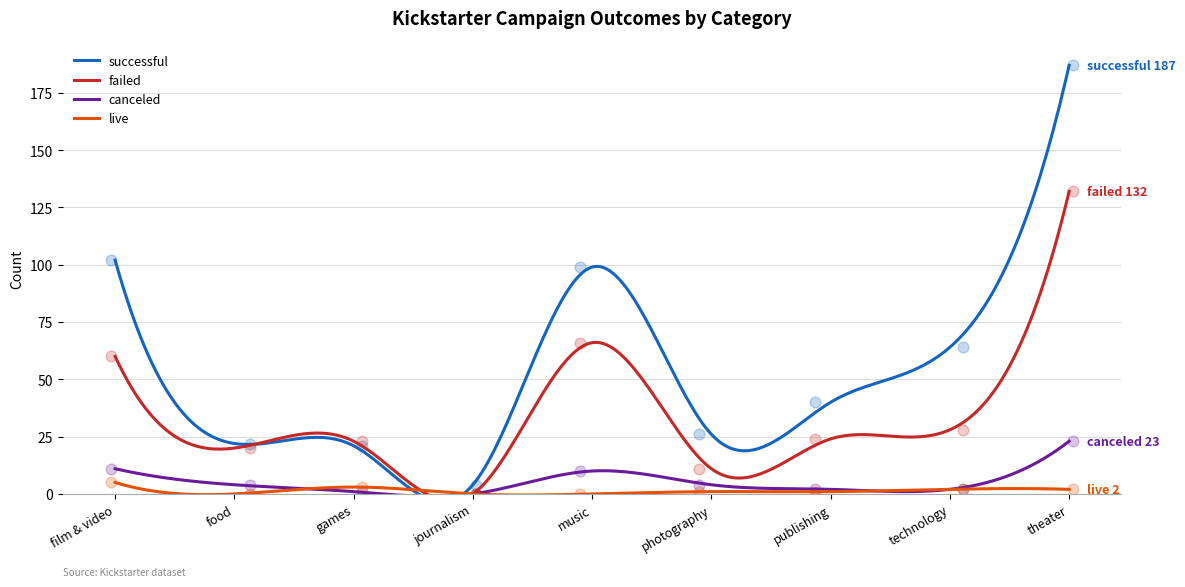

Which series has the largest Y range (max minus min)?

successful